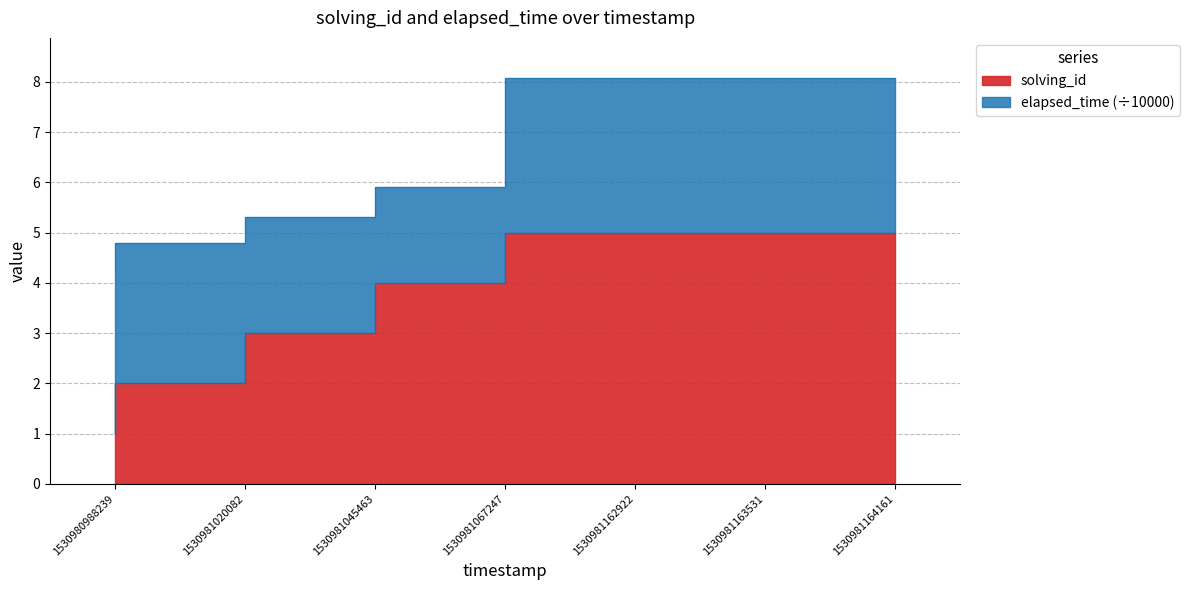

Approximately how many times larger is the value at 1530981020082 compared to 1530981067247?

0.5